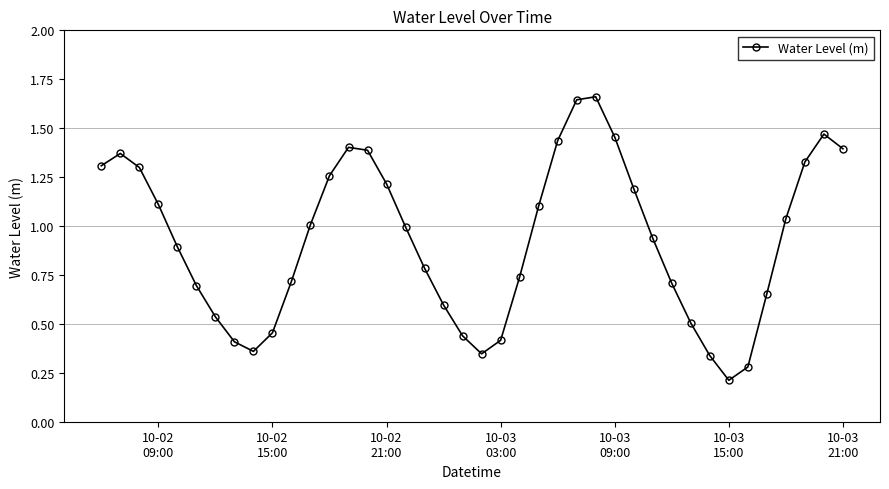

How many points are higher than both their immediate neighbors (excluding endpoints)?

4